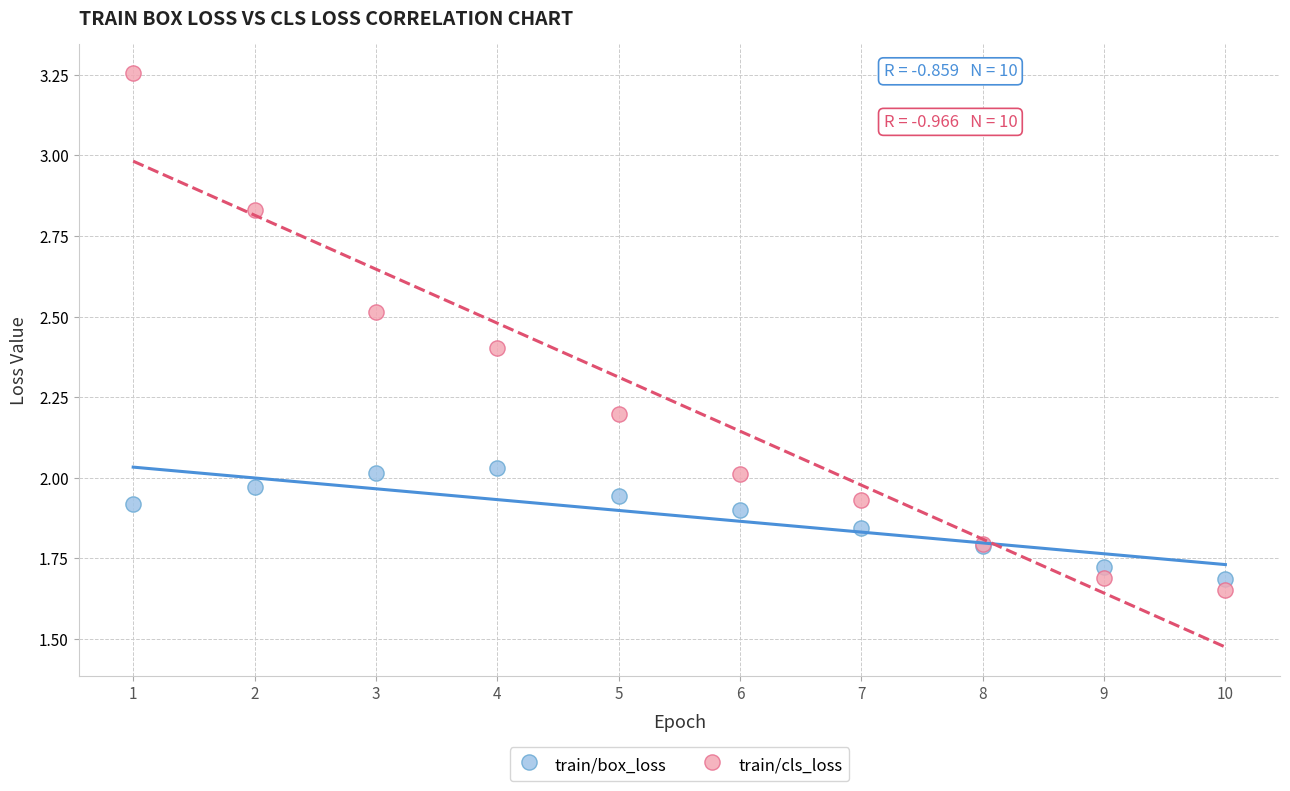

Which series has the widest spread of Y values?

train/cls_loss